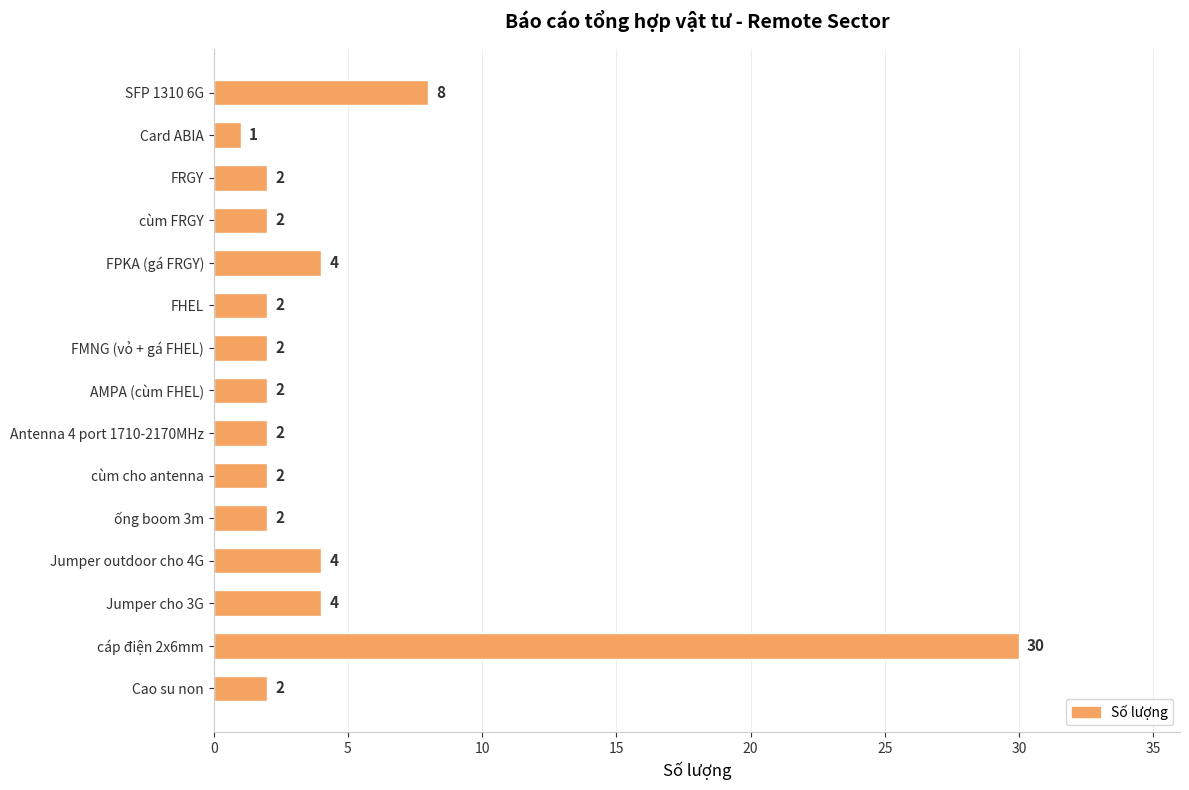

What is the average value?

5